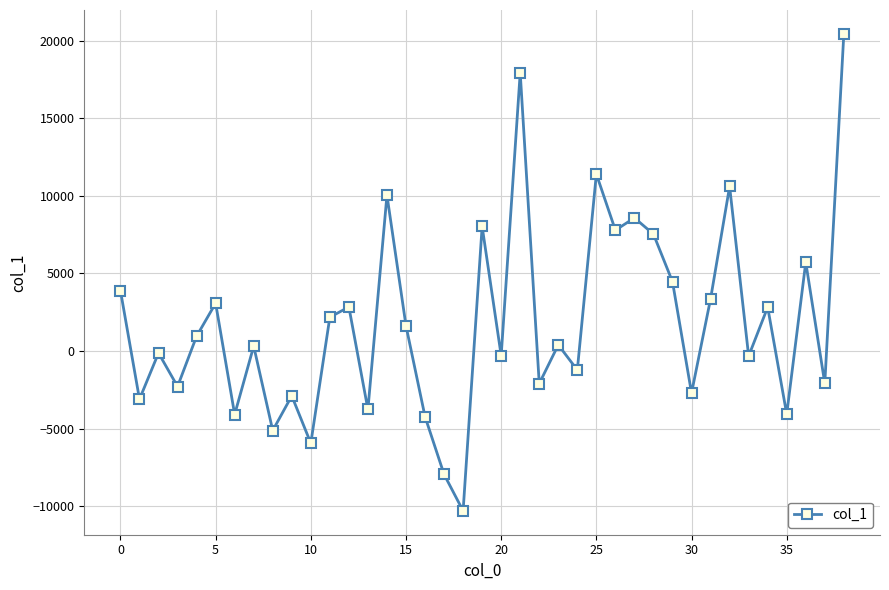

What is the difference between the maximum and minimum values?

30761.4